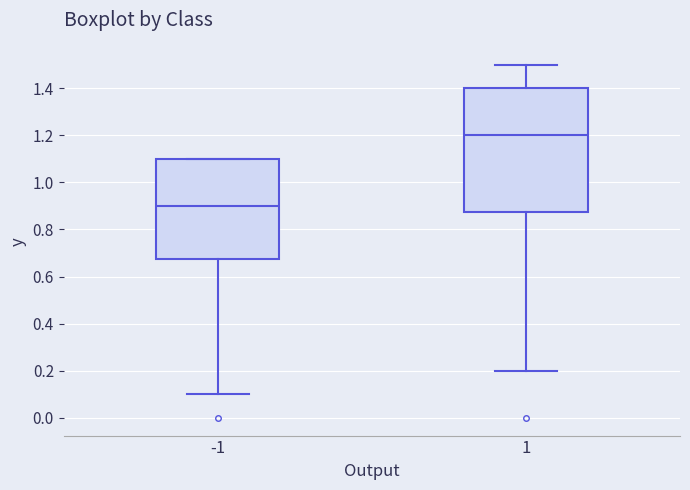

Reading left to right, read every box against the y-axis: the position of its median line, the range the box covers, and the ends of its whiskers. The values are not printed on the chart, so give them approximately, as read against the axis.

-1: median 0.90, box 0.68 to 1.10, whiskers 0.10 to 1.10
1: median 1.20, box 0.88 to 1.40, whiskers 0.20 to 1.50